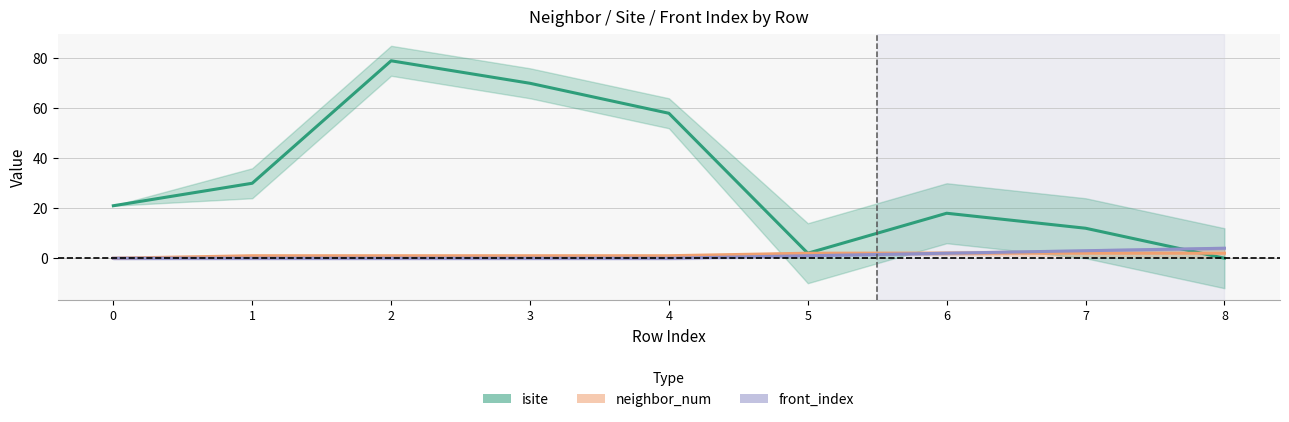

What is the highest value of the isite series?

79